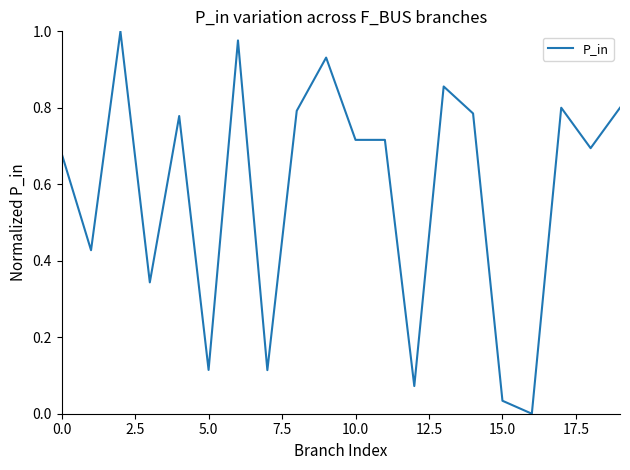

Reading left to right, extract all data points from this chart.

0.7	0.4	1.0	0.3	0.8	0.1	1.0	0.1	0.8	0.9	0.7	0.7	0.1	0.9	0.8	0.0	0.0	0.8	0.7	0.8